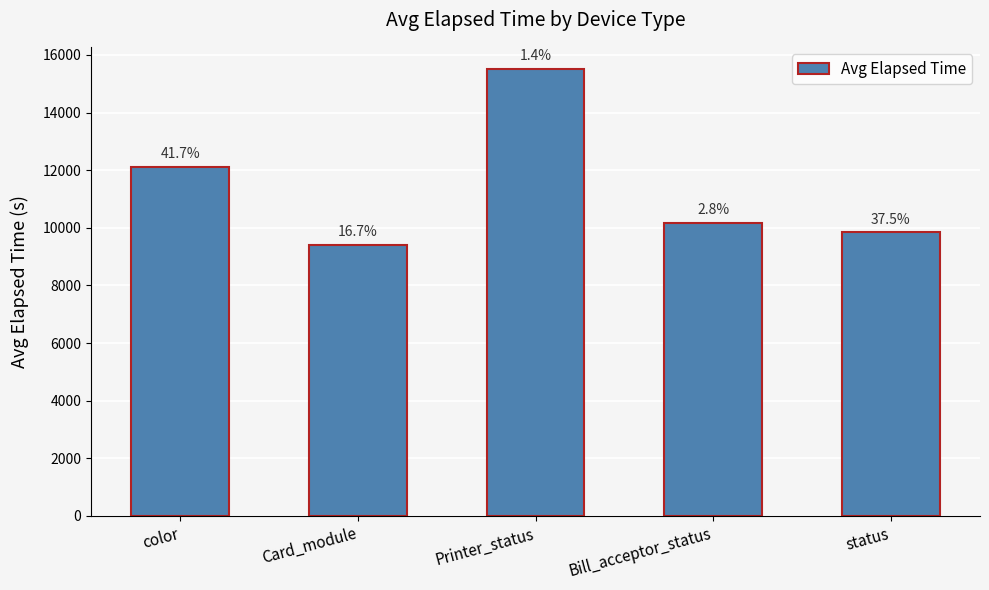

Rank the categories by value from highest to lowest.

Printer_status, color, Bill_acceptor_status, status, Card_module